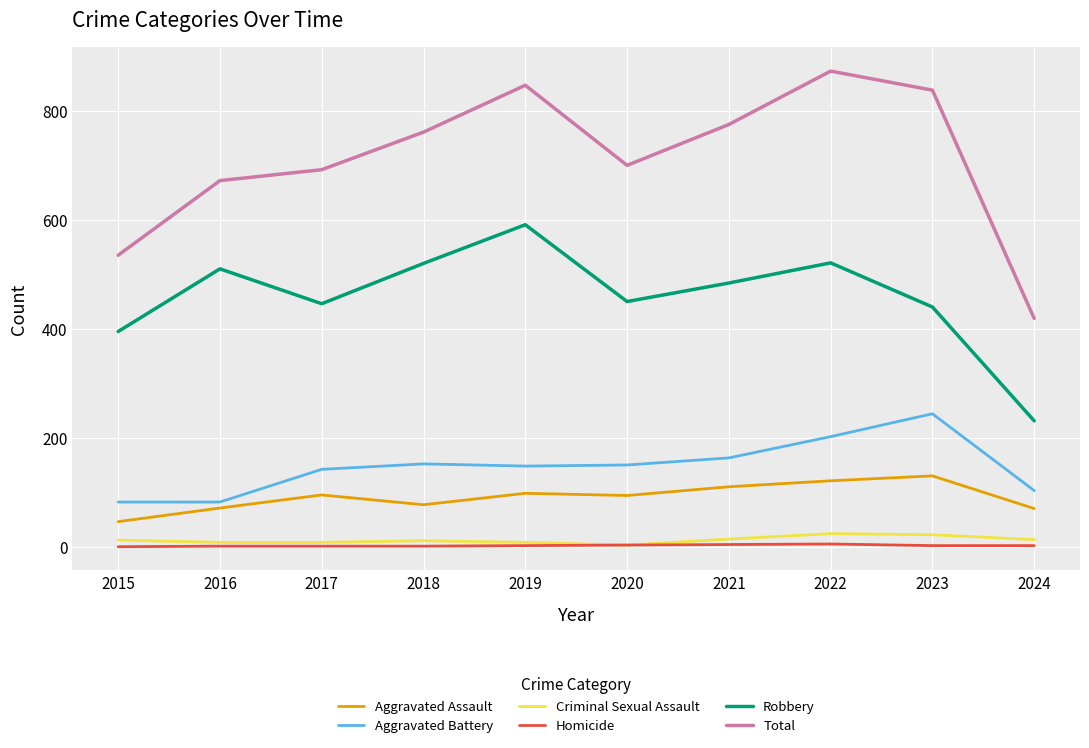

Between 2019 and 2020, which series saw the biggest shift?

Total